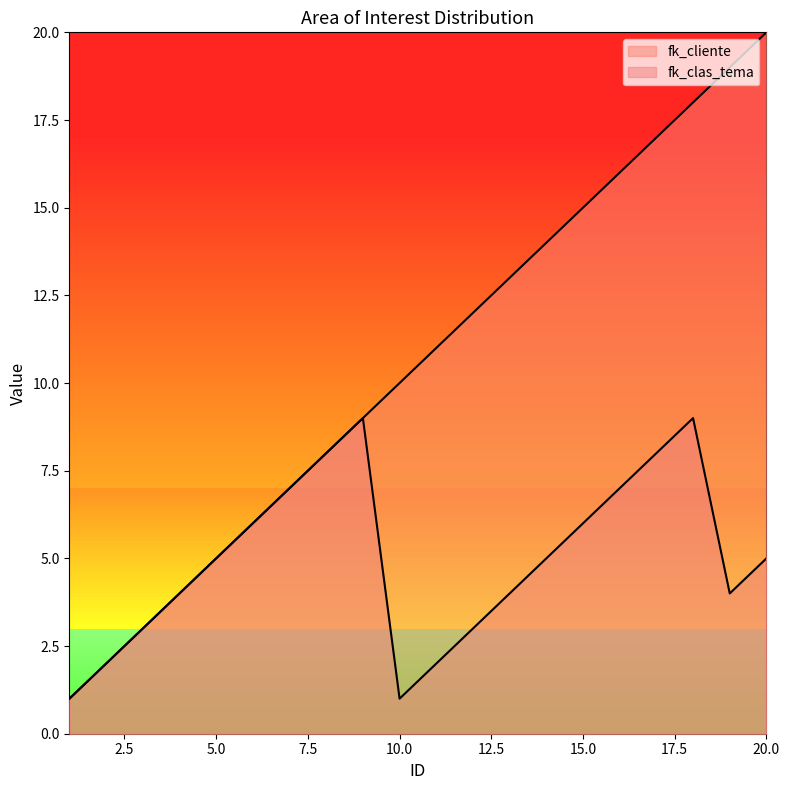

How many data points in fk_cliente are less than 11?

10